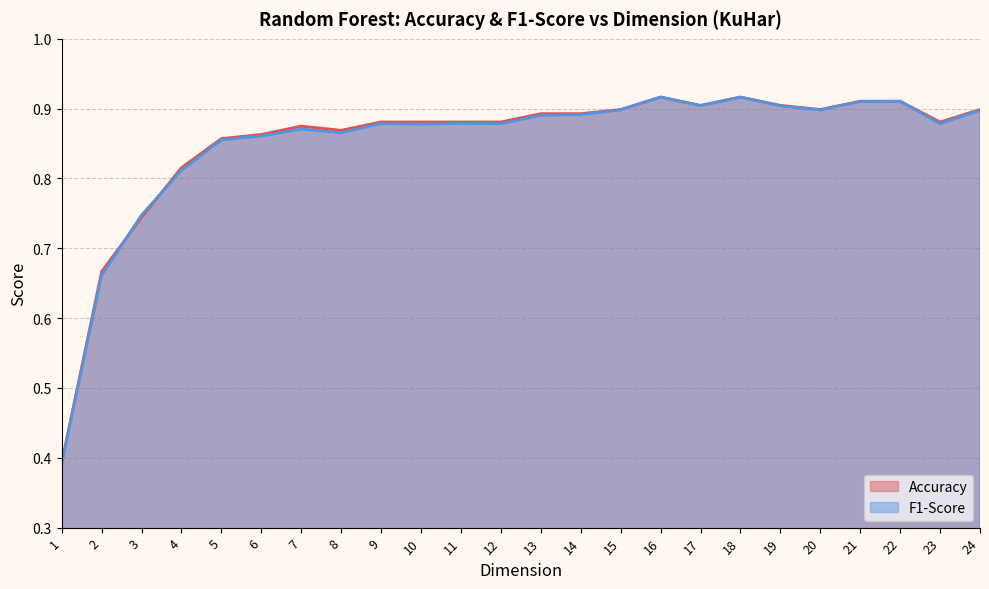

Rank the categories by Accuracy value from highest to lowest.

18, 16, 22, 21, 19, 17, 24, 20, 15, 14, 13, 23, 12, 11, 10, 9, 7, 8, 6, 5, 4, 3, 2, 1